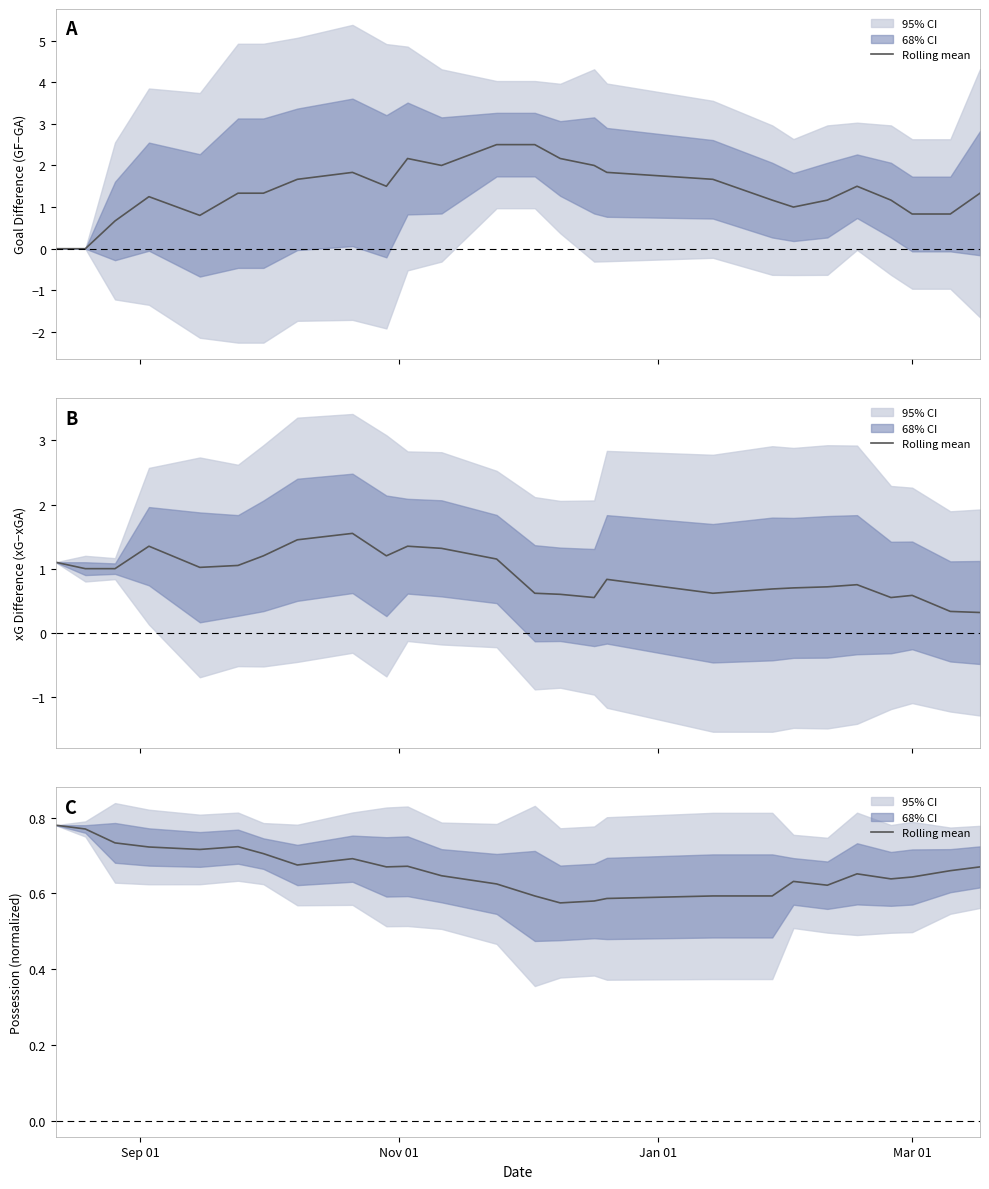

How many points are higher than both their immediate neighbors (excluding endpoints)?

5